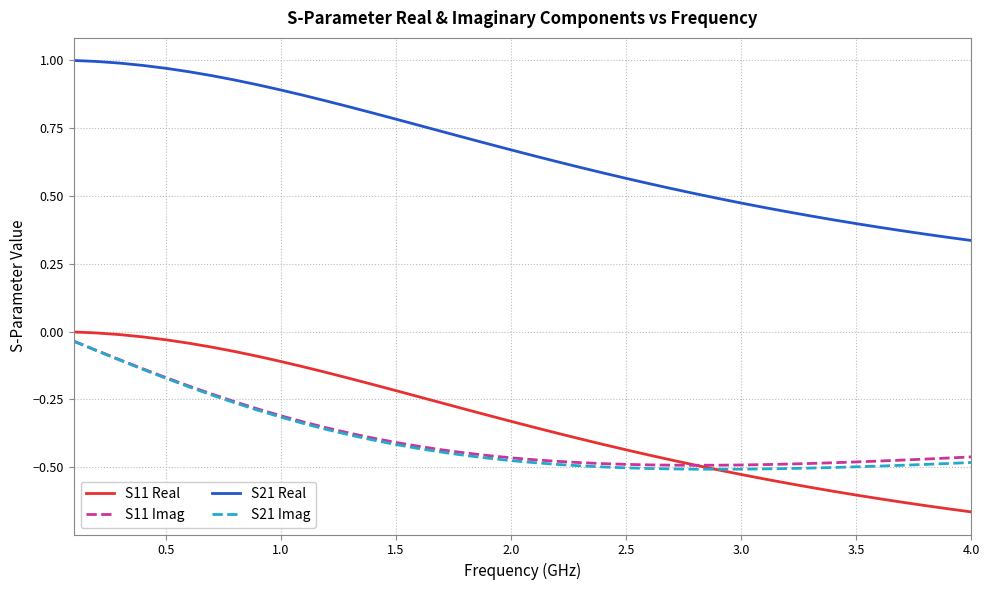

Which series has the largest total across all categories?

S21 Real